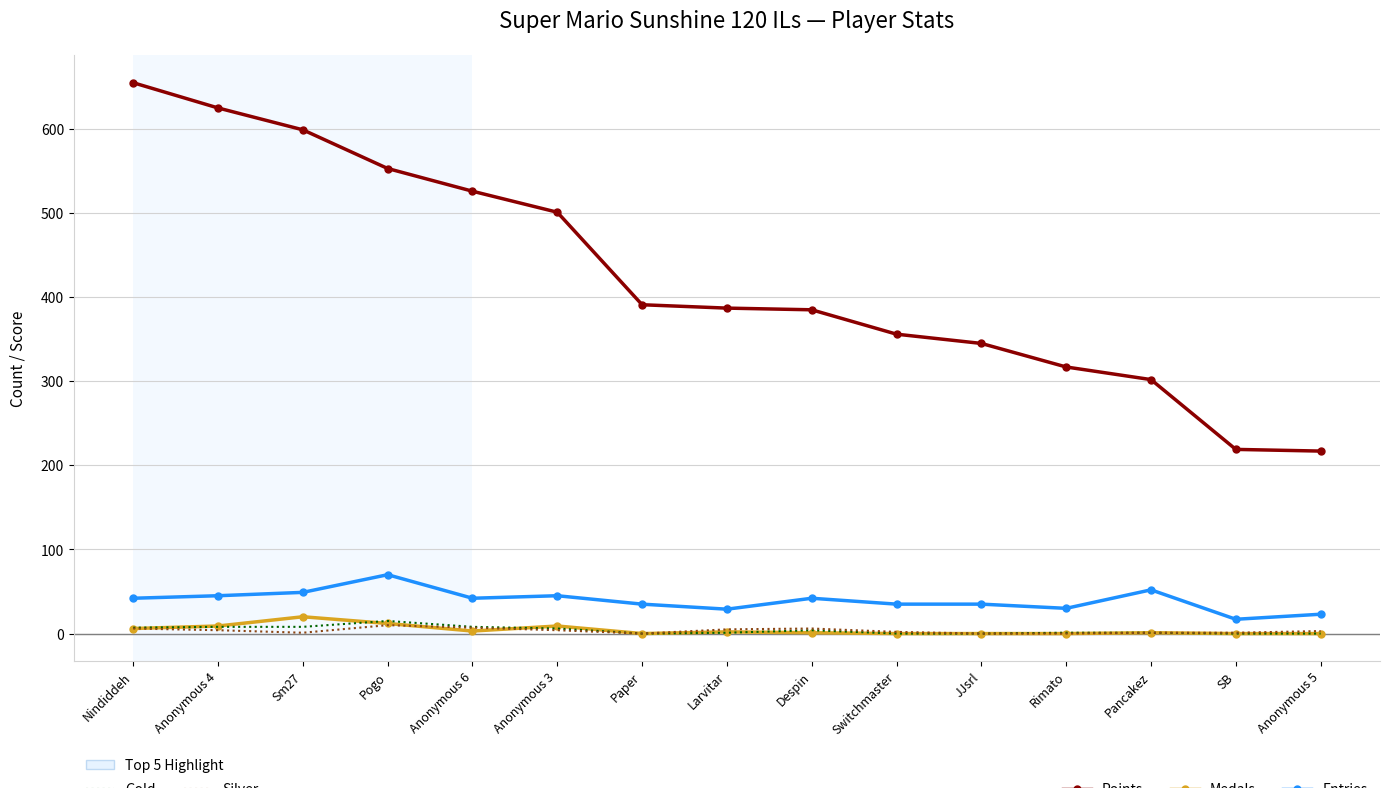

Which category has the highest value across all series?

Nindiddeh